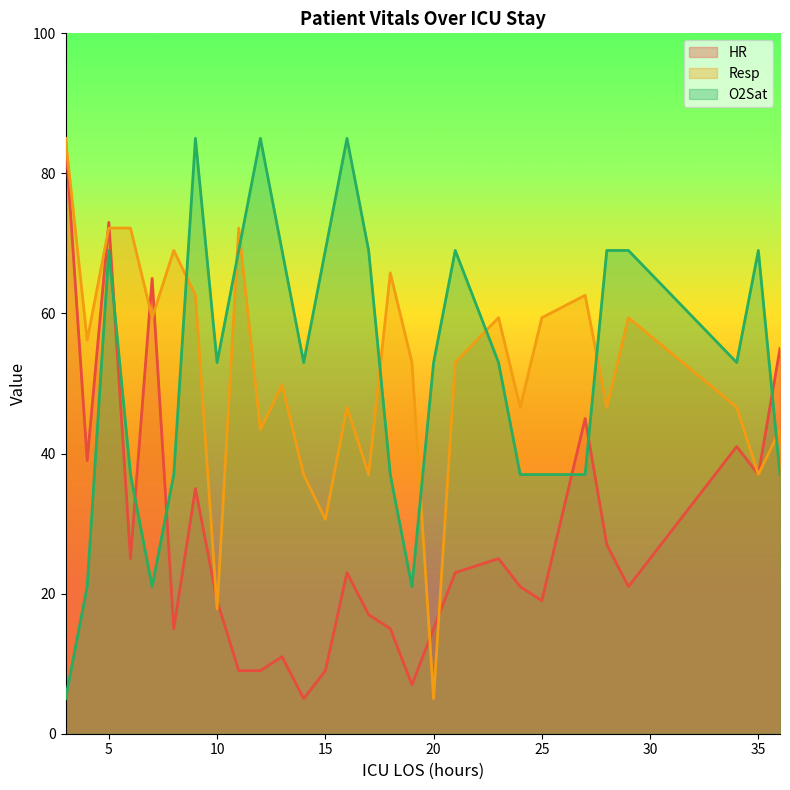

Where is O2Sat nearest to the value 45?

6